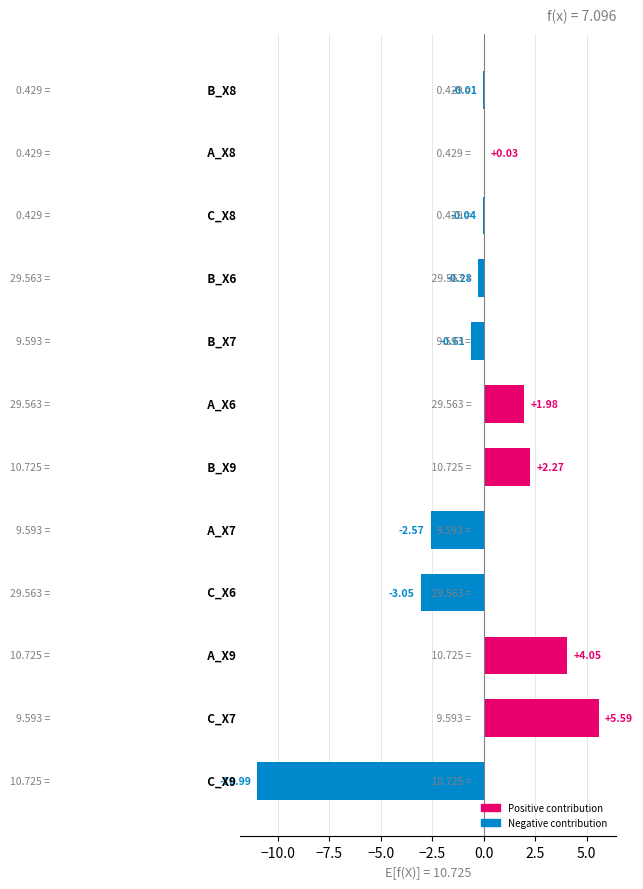

What is the sum of all values?

-3.6